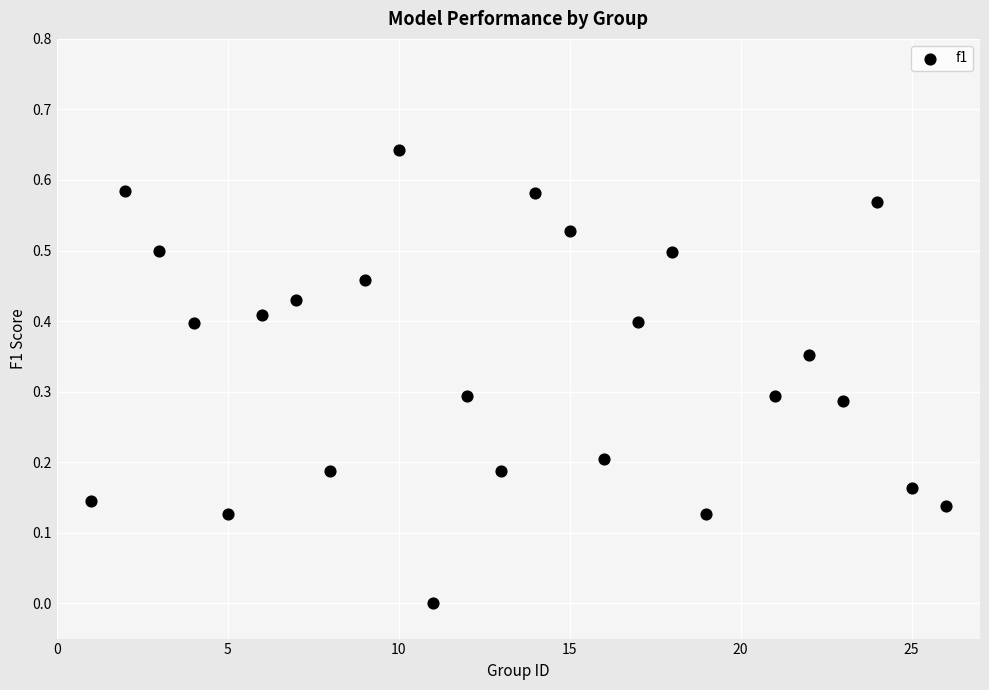

How many points are shown in the scatter plot?

25